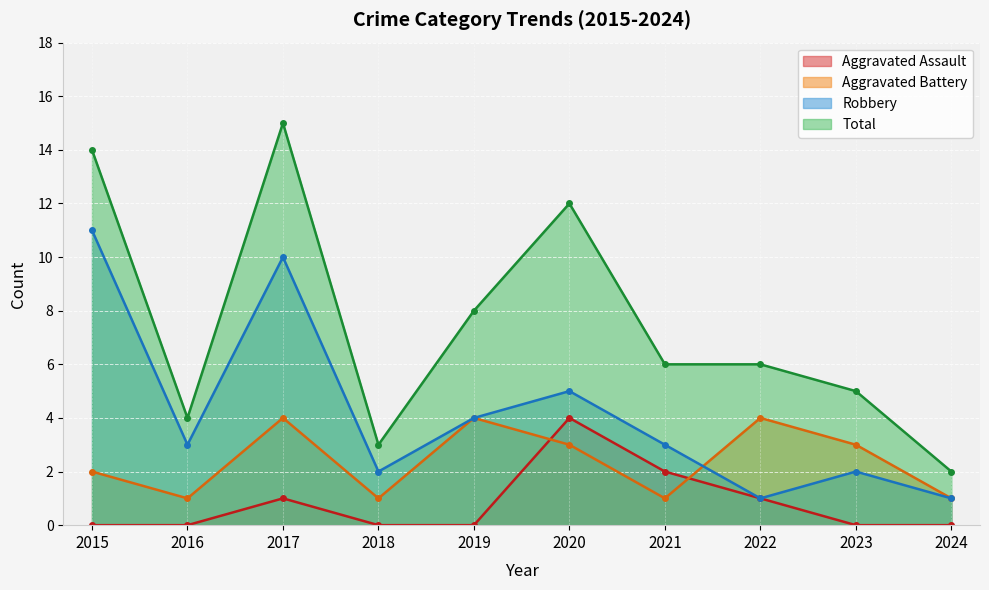

The Robbery series shows 2 at 2016. True or false?

False